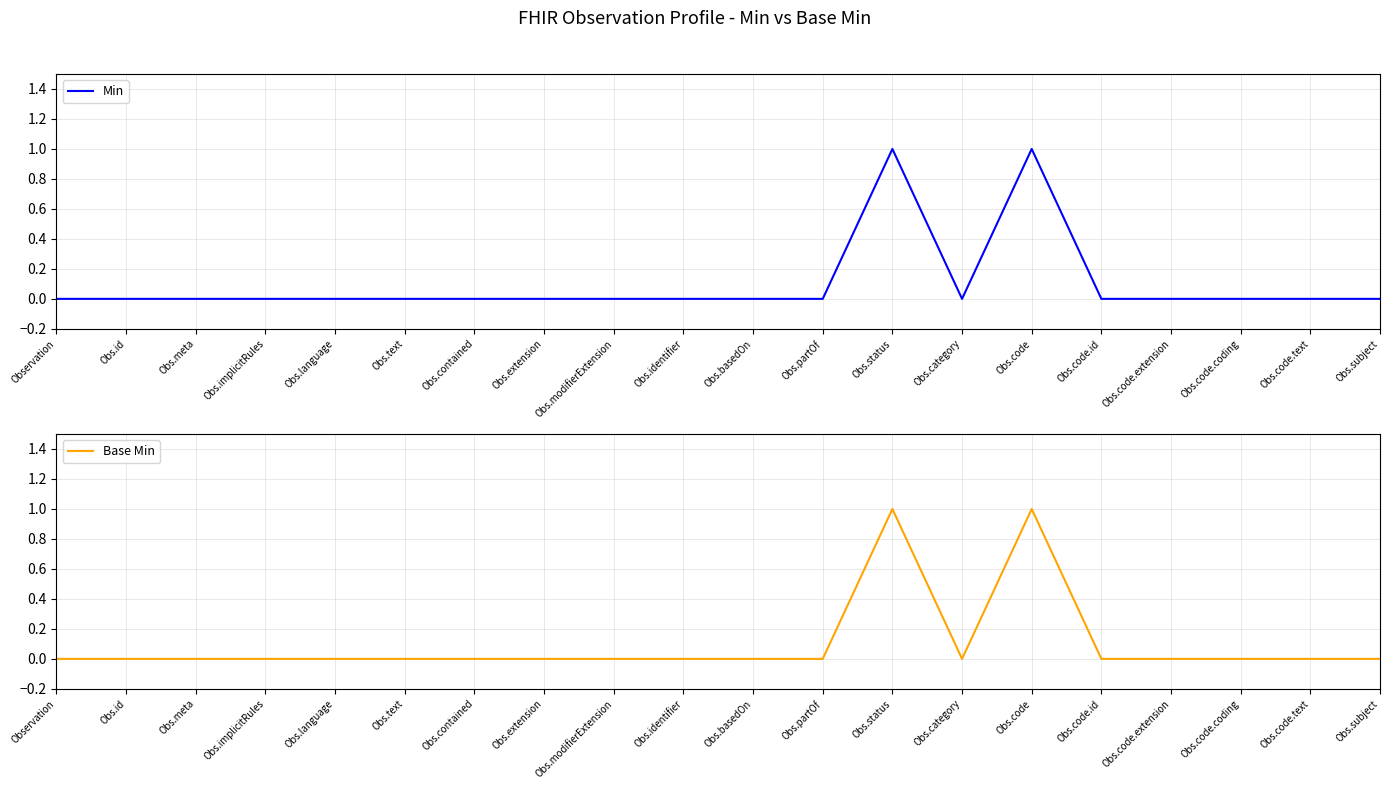

Between Obs.meta and Obs.language, which series saw the biggest shift?

Min